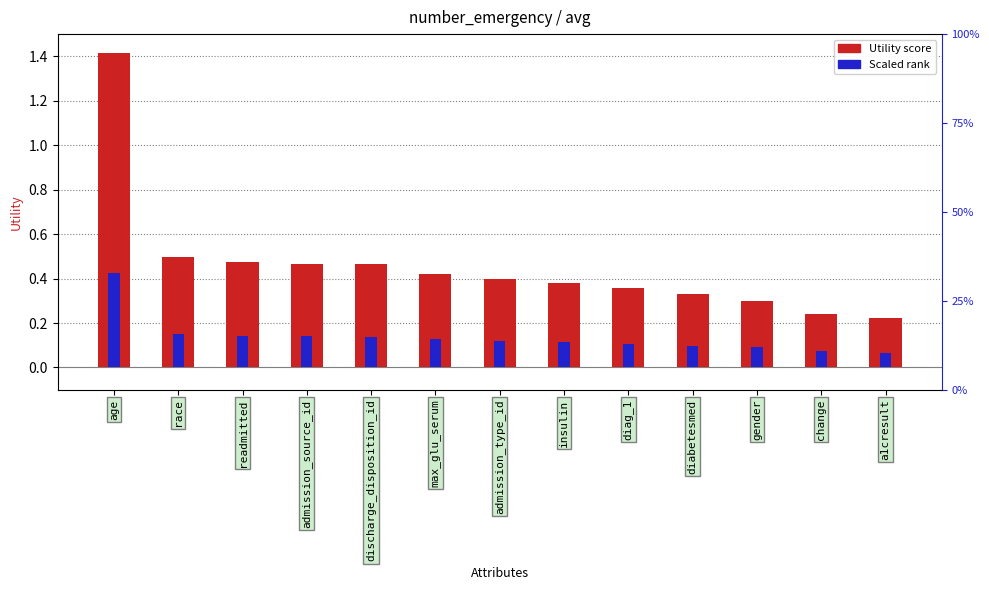

The Scaled Rank series shows 0.4 at age. True or false?

True